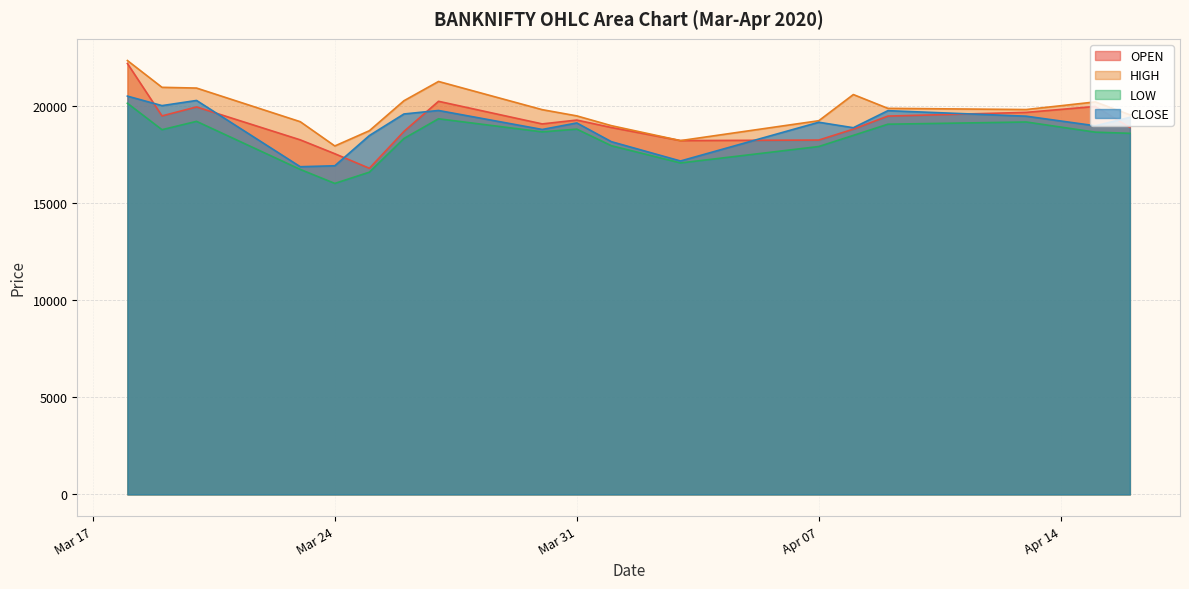

How many data points does each series have?

18